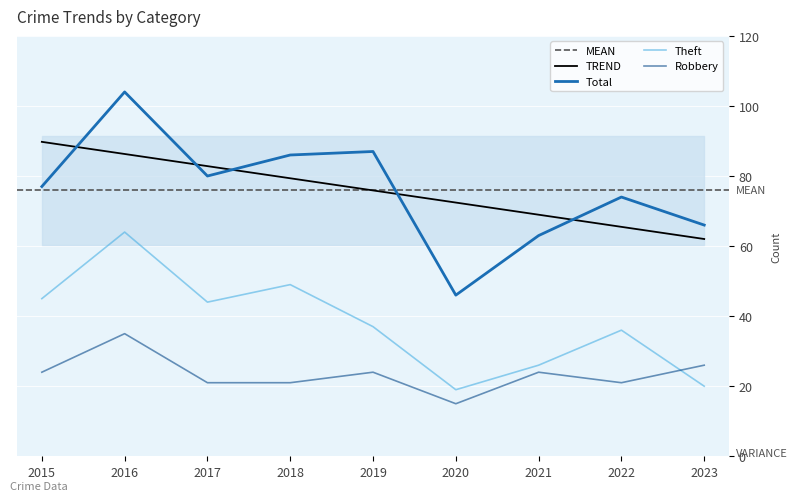

What are all the series names shown in the legend?

Robbery, Theft, Total